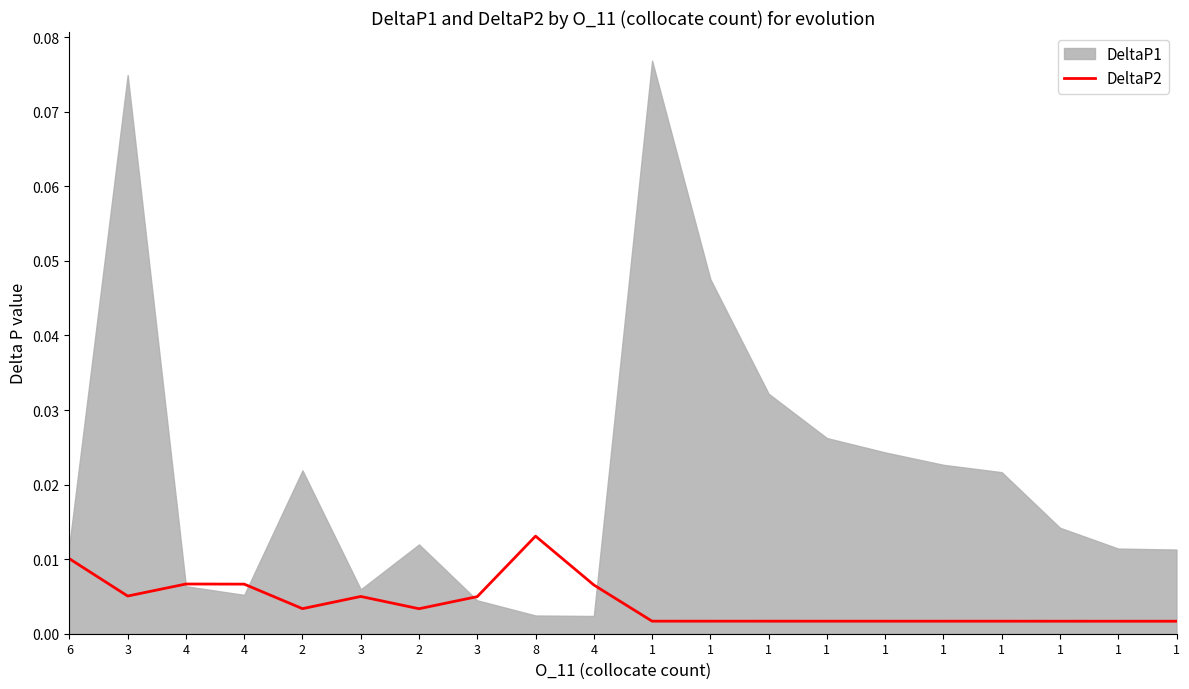

At which category does the data reach its first local valley?

3